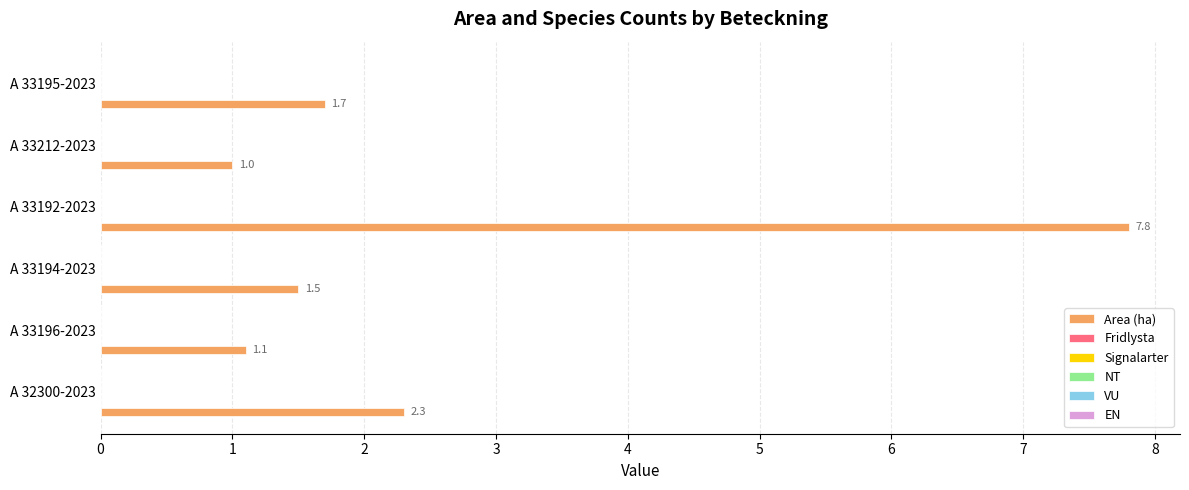

Reading bottom to top, transcribe all the data shown in this chart.

2.3	1.1	1.5	7.8	1.0	1.7